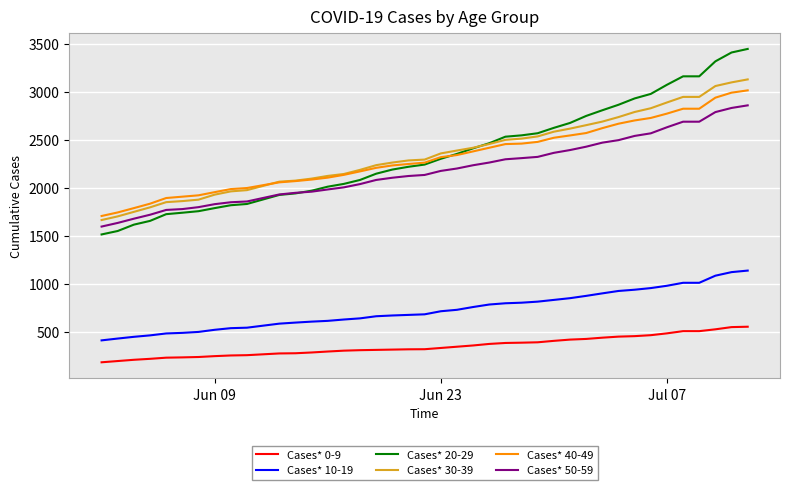

Which series has the widest spread of values?

Cases* 20-29